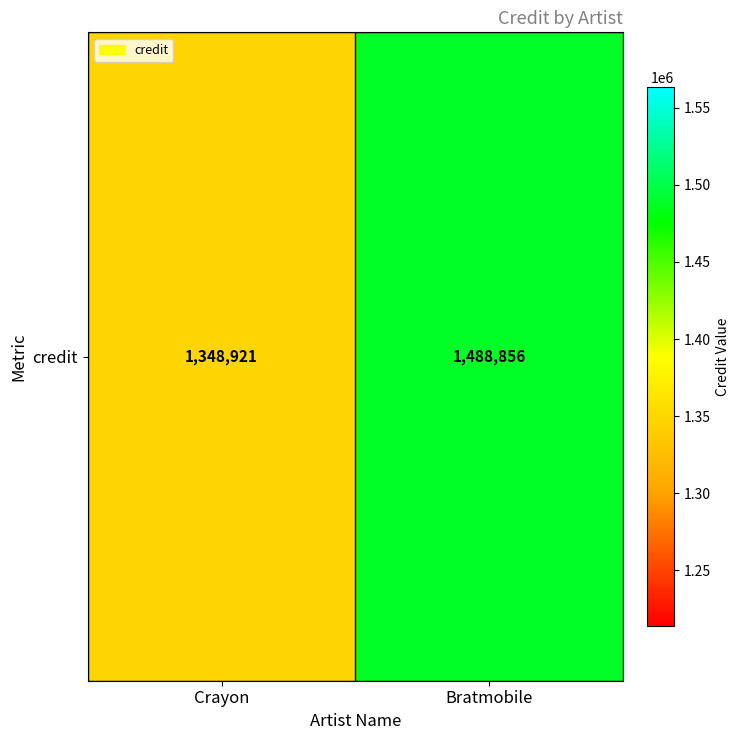

The value at Crayon is 689476. True or false?

False